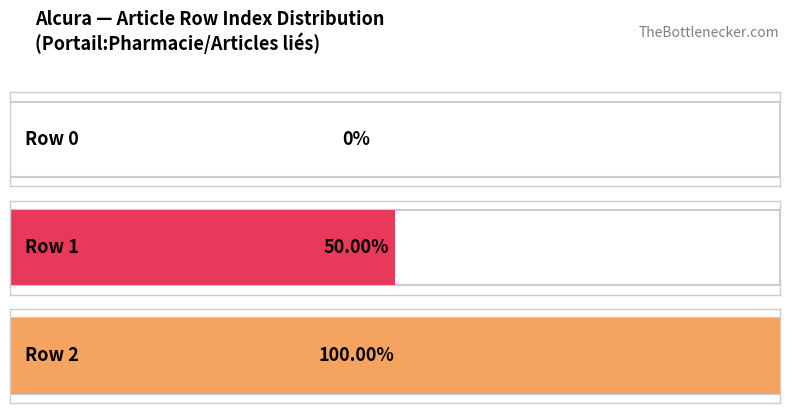

Count the values in the range 0 to 2.

3